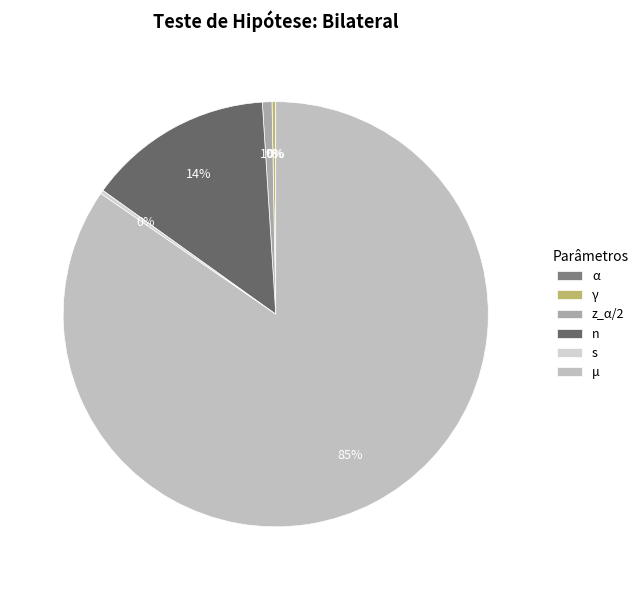

How many segments does this pie chart have?

6